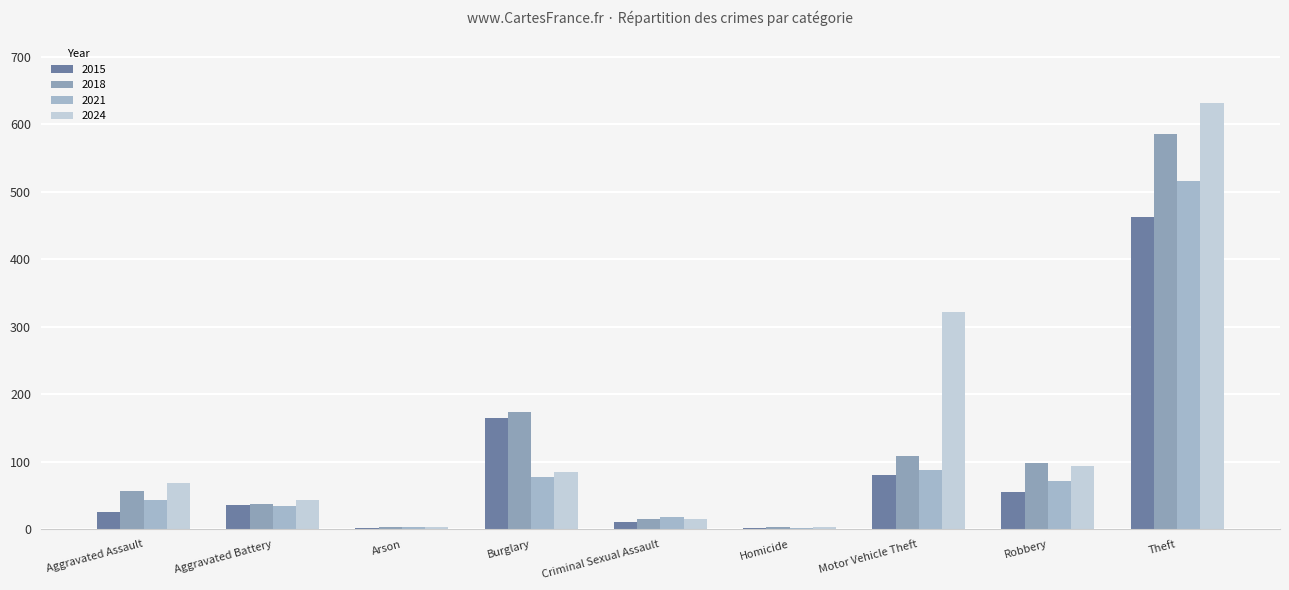

How many series are shown in this chart?

4